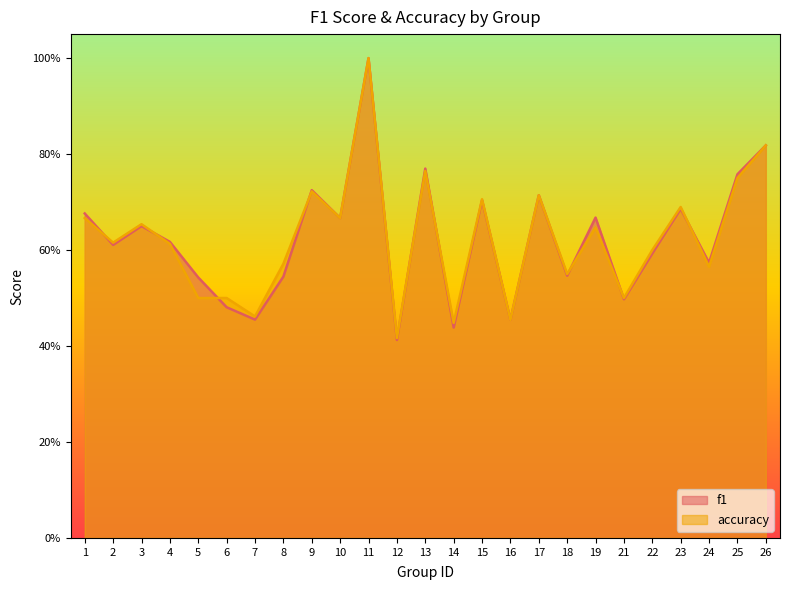

Which category has the lowest value across all series?

12